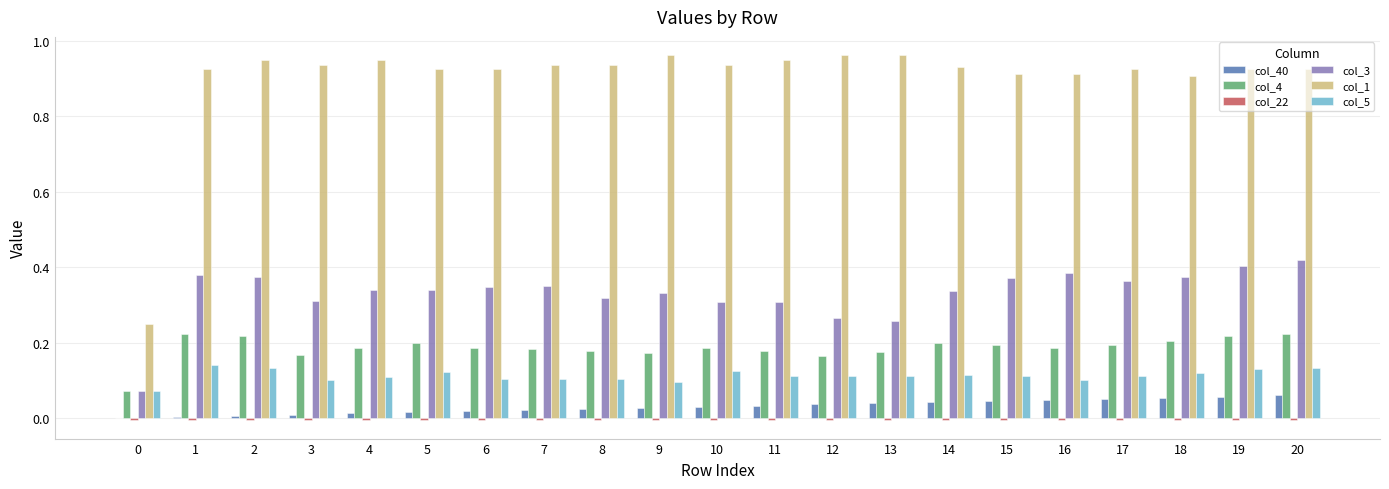

Is the value of col_40 at 8 greater than the value of col_5 at 5?

No